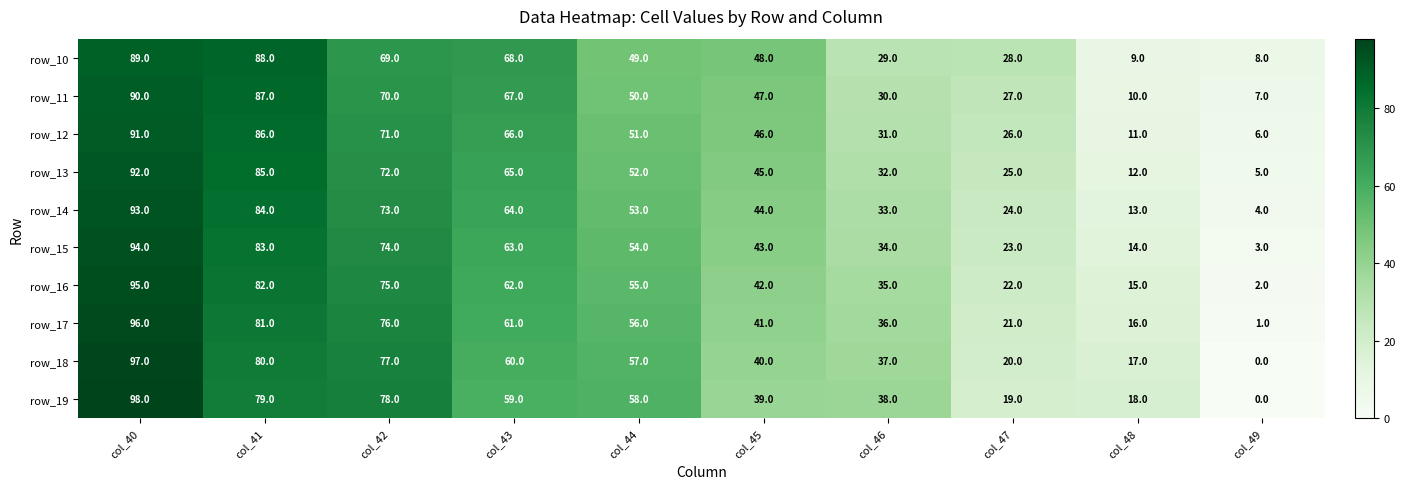

What is the sum of the row_19 values at col_45 and col_41?

118